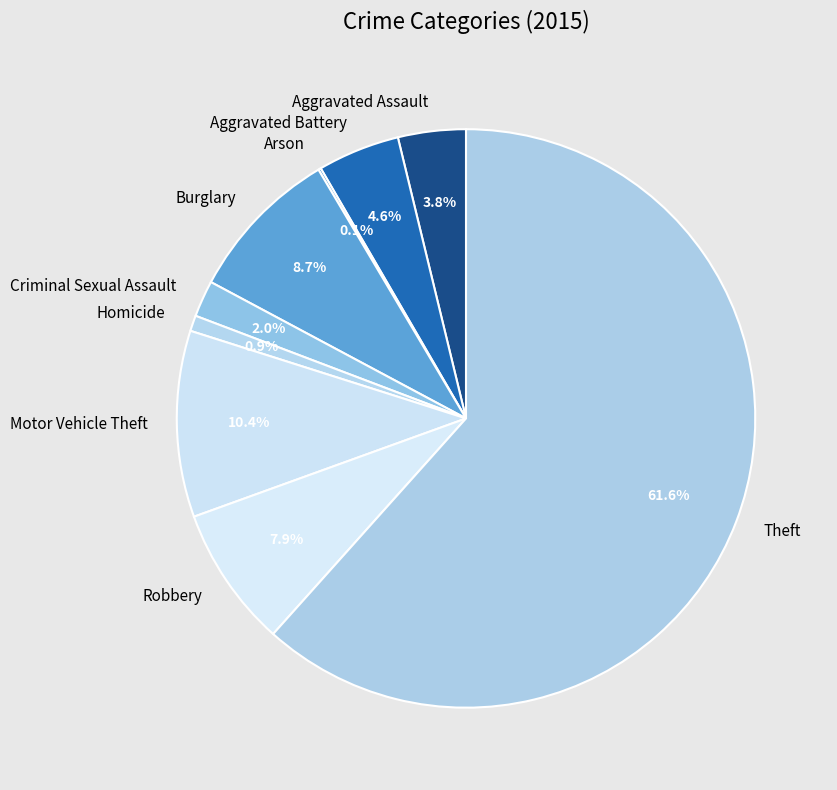

Which category has the biggest portion of the pie?

Theft